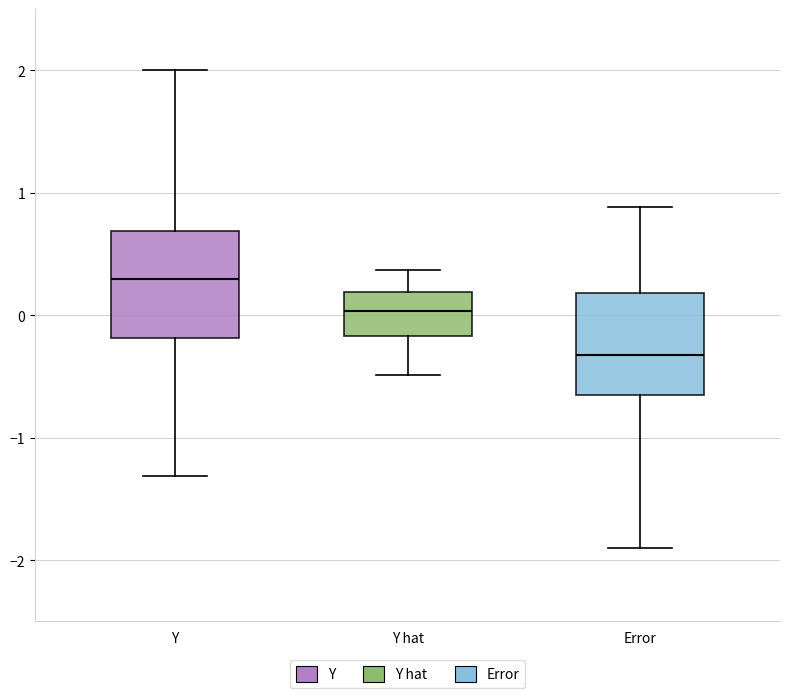

Which box's median line is the lowest?

Error